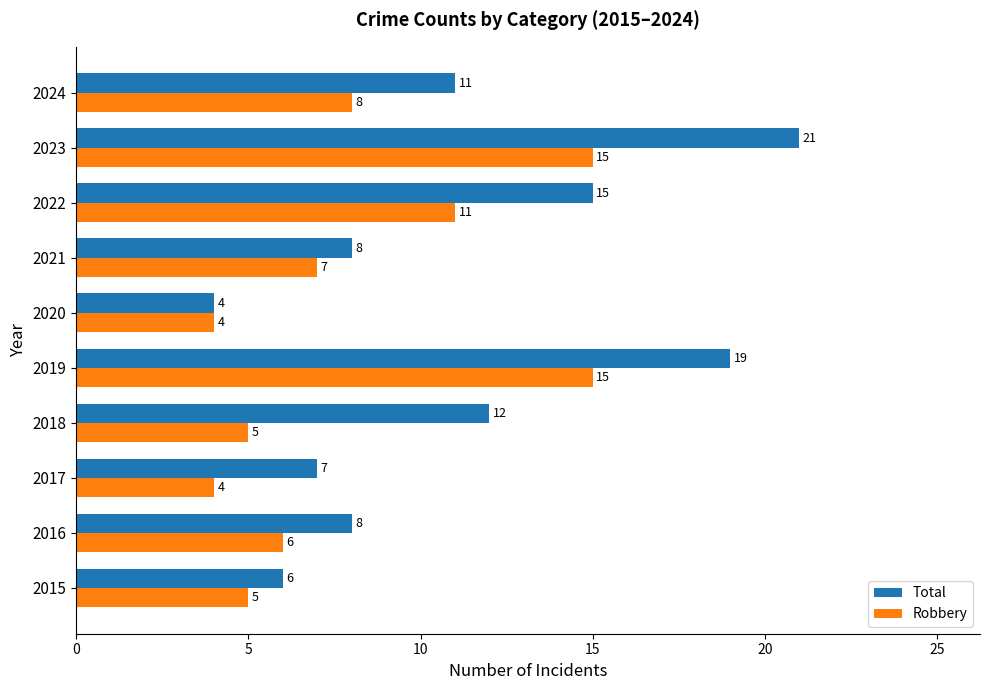

What is the sum of the Robbery values at 2016 and 2017?

10